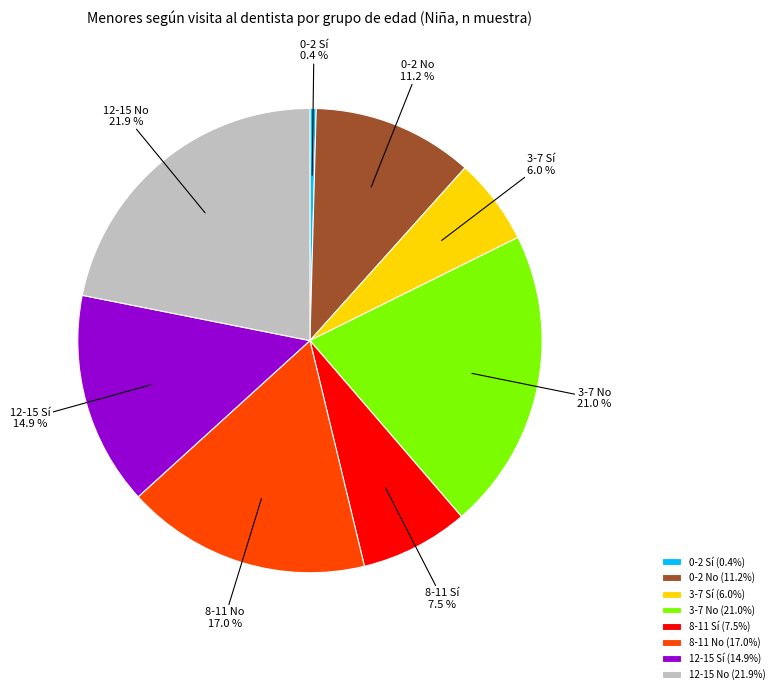

What percentage do 12-15 No and 3-7 Sí together represent?

27.9%